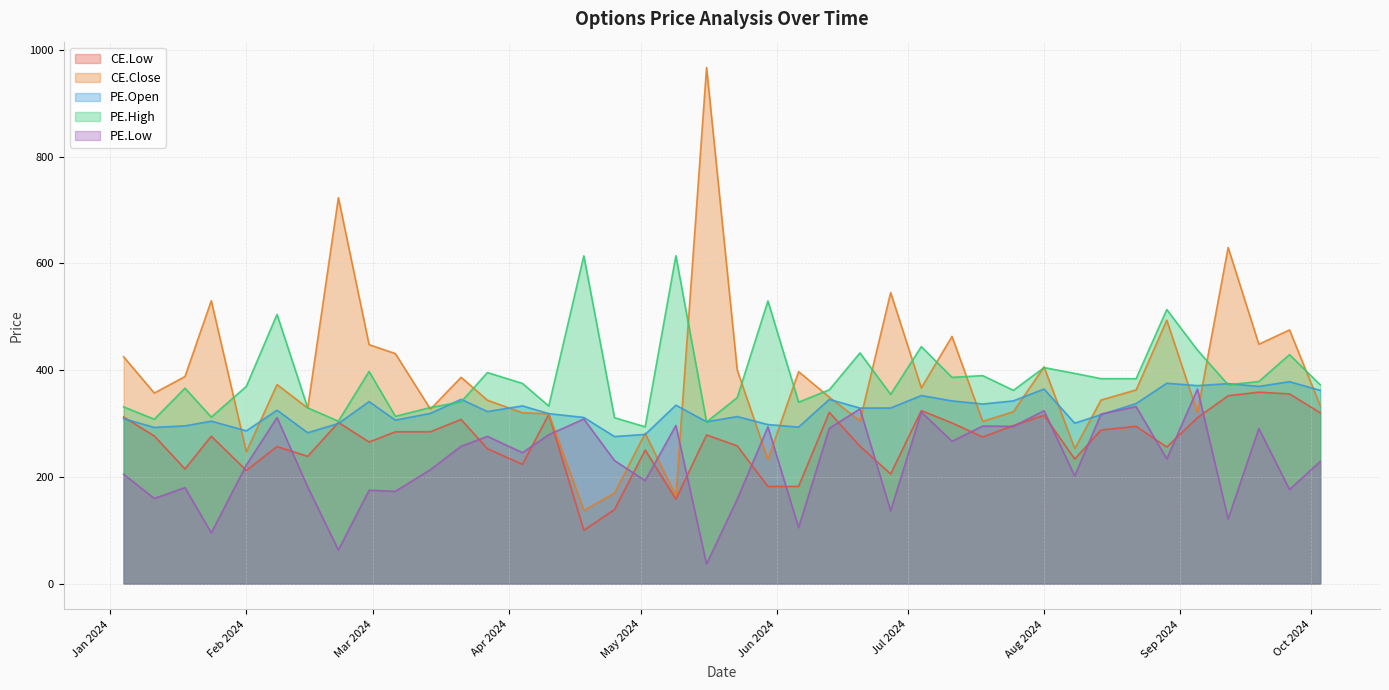

What is the spread (max minus min) of values at 2024-06-13?

72.1